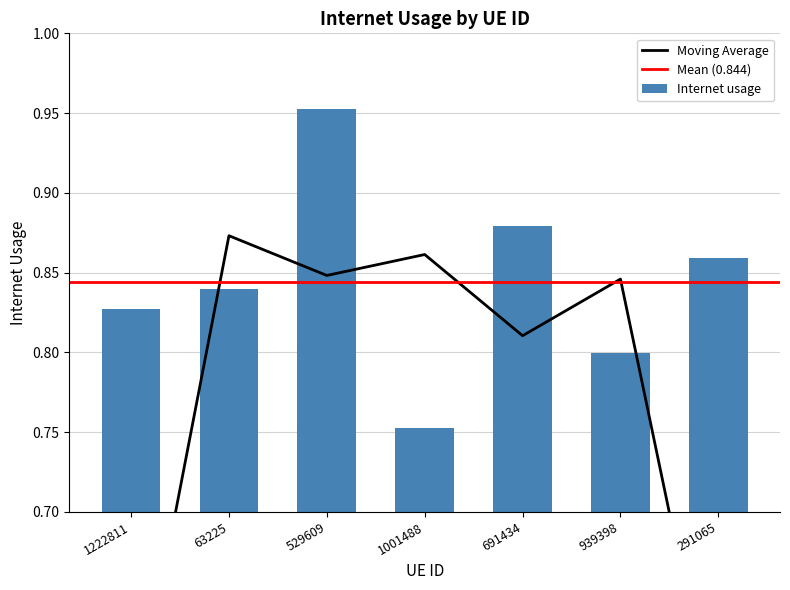

Reading left to right, transcribe all the data shown in this chart.

1222811=0.8	63225=0.8	529609=1.0	1001488=0.8	691434=0.9	939398=0.8	291065=0.9